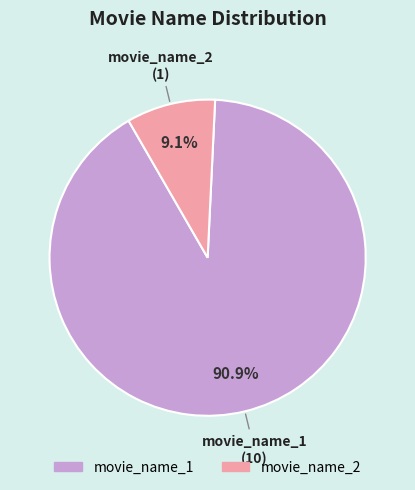

Which category has the smallest portion of the pie?

movie_name_2